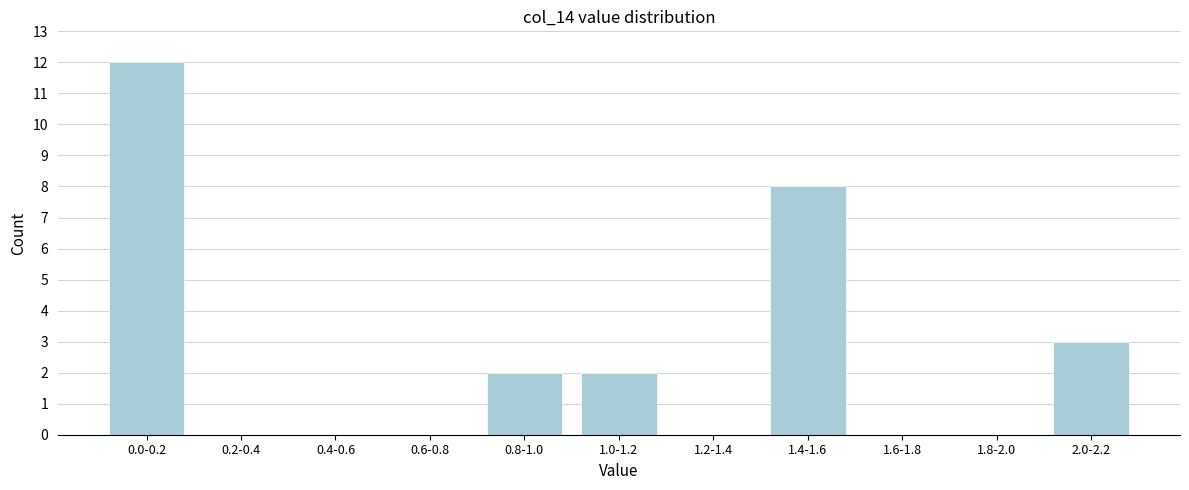

Reading left to right, what are all the values shown in this chart?

0.0-0.2=12	0.2-0.4=0	0.4-0.6=0	0.6-0.8=0	0.8-1.0=2	1.0-1.2=2	1.2-1.4=0	1.4-1.6=8	1.6-1.8=0	1.8-2.0=0	2.0-2.2=3